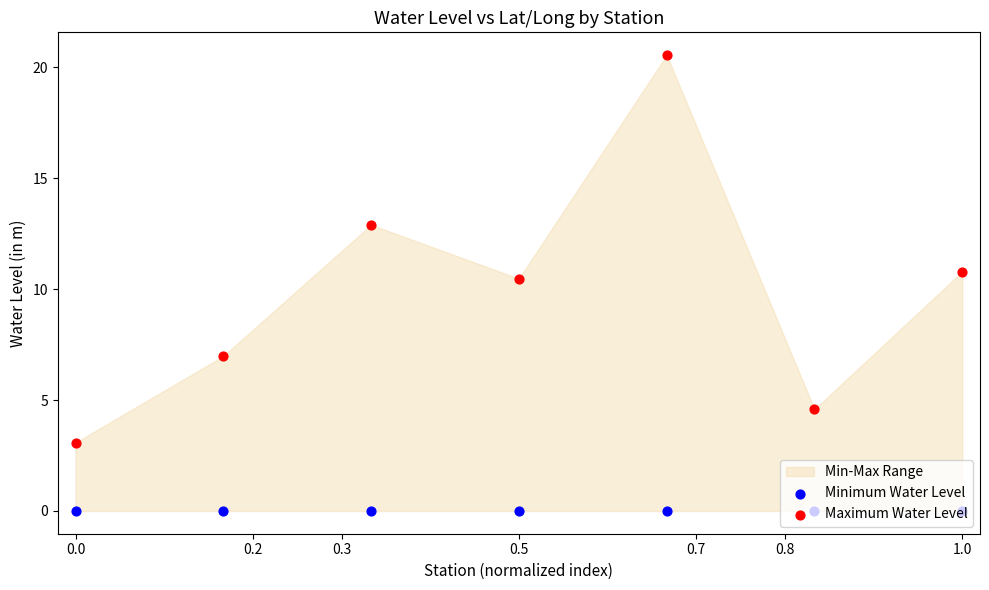

Which series has the largest total across all categories?

Maximum Water Level